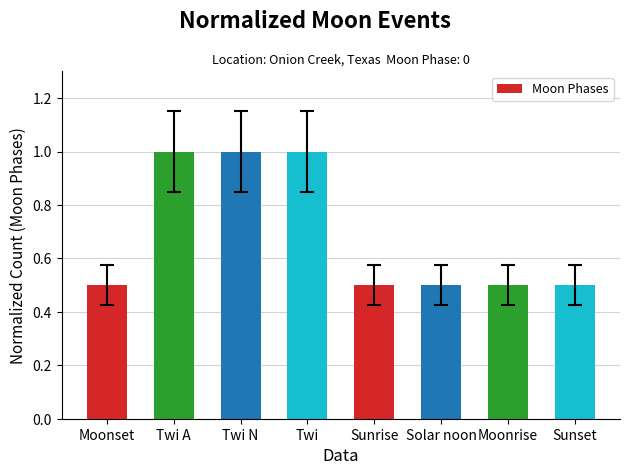

What is the greatest value displayed?

1.0